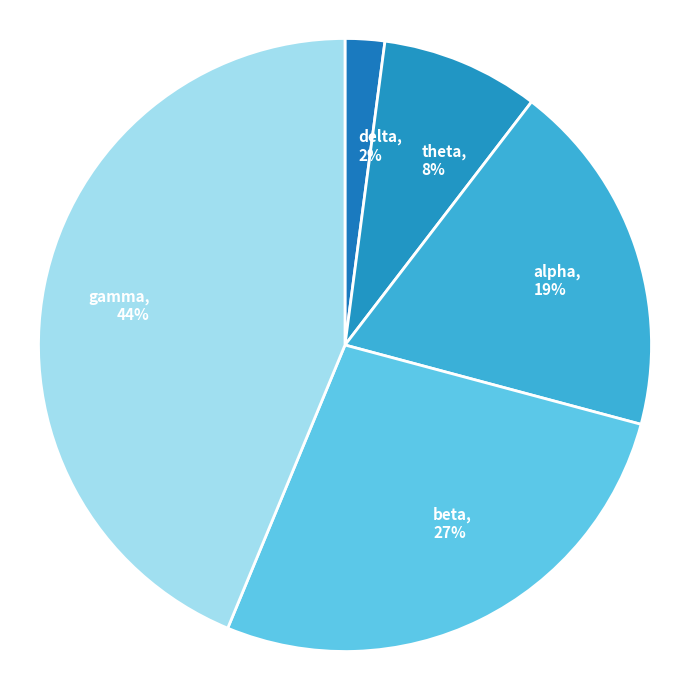

Is the sum of beta and delta greater than half?

No